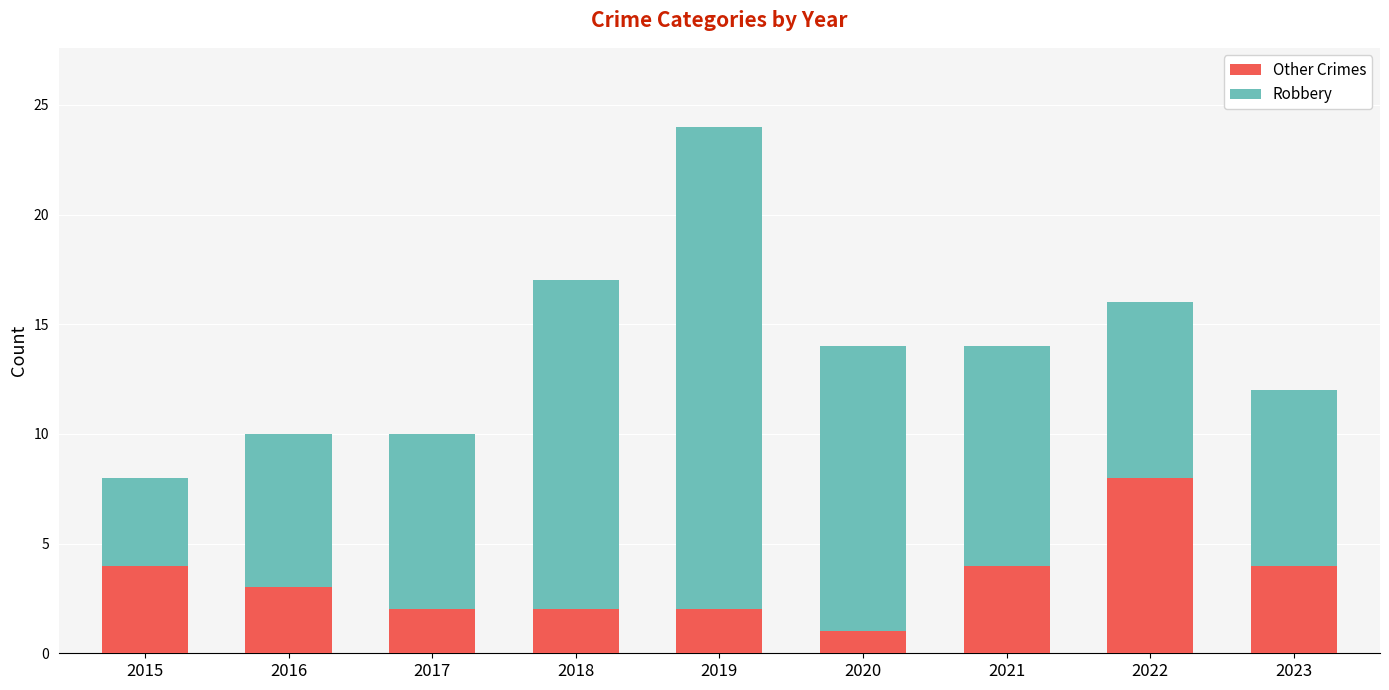

Are the bars horizontal?

No